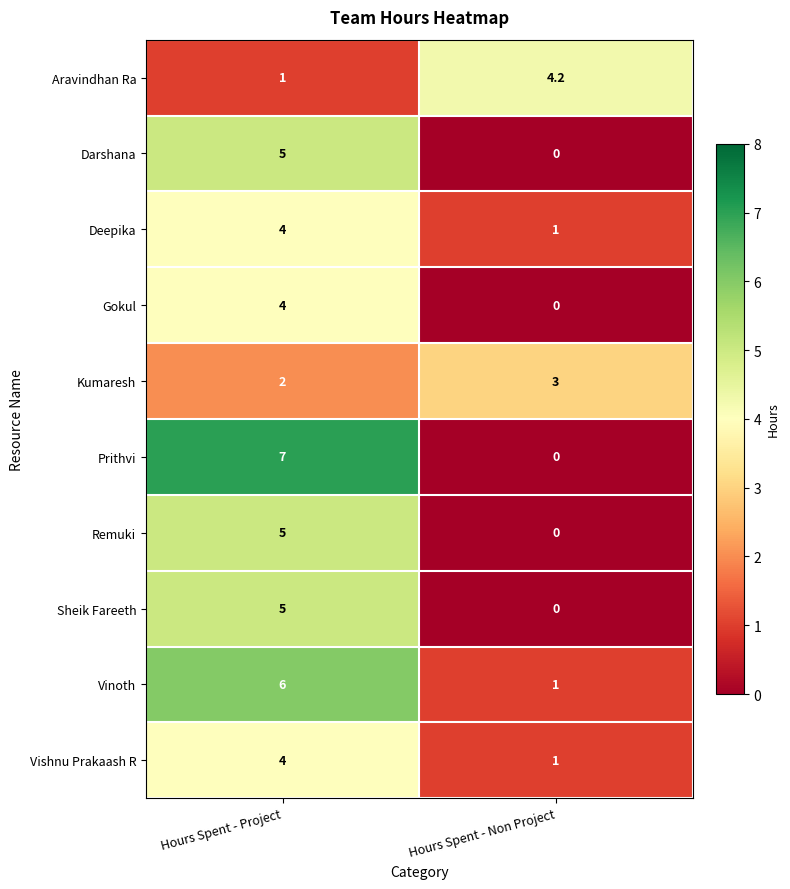

Reading left to right, what are all the values shown in this chart?

Aravindhan Ra: 1.0	4.2
Darshana: 5.0	0.0
Deepika: 4.0	1.0
Gokul: 4.0	0.0
Kumaresh: 2.0	3.0
Prithvi: 7.0	0.0
Remuki: 5.0	0.0
Sheik Fareeth: 5.0	0.0
Vinoth: 6.0	1.0
Vishnu Prakaash R: 4.0	1.0